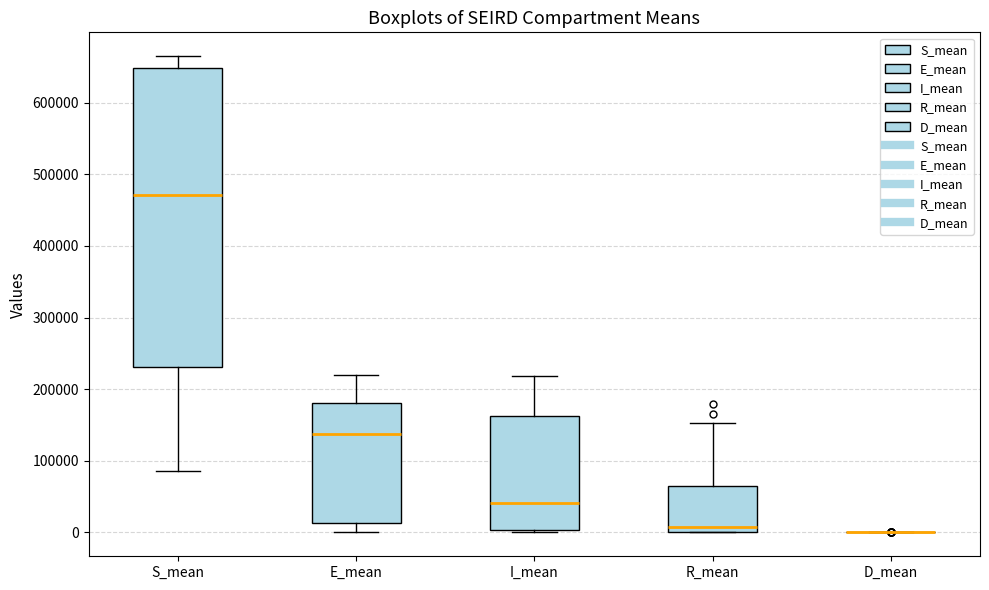

Reading left to right, read every box against the y-axis: the position of its median line, the range the box covers, and the ends of its whiskers. The values are not printed on the chart, so give them approximately, as read against the axis.

S_mean: median 470000, box 230000 to 650000, whiskers 90000 to 670000
E_mean: median 140000, box 10000 to 180000, whiskers 0 to 220000
I_mean: median 40000, box 0 to 160000, whiskers 0 (just below the box's lower edge) to 220000
R_mean: median 10000, box 0 to 70000, whiskers 0 to 150000
D_mean: box collapsed to a line at 0, whiskers 0 to 0